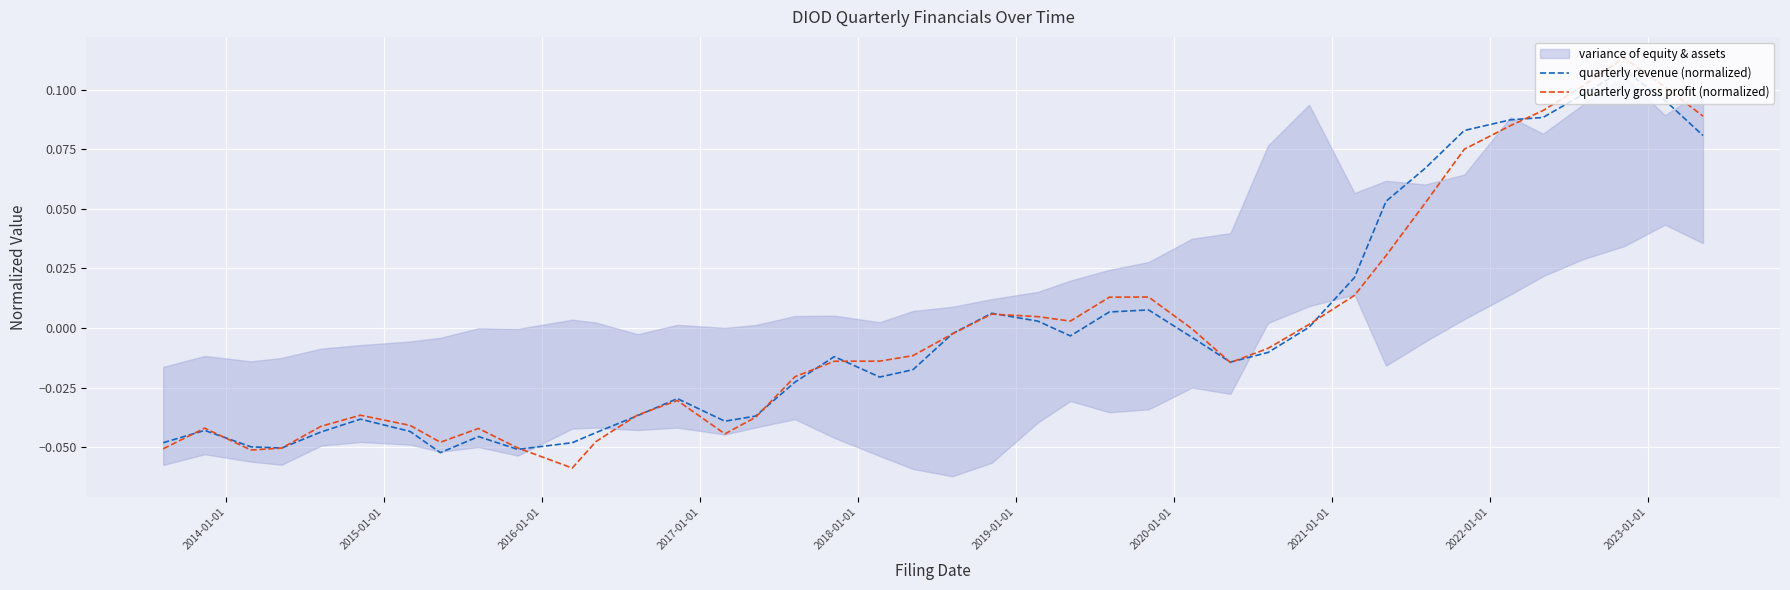

Count the number of categories in the chart.

40